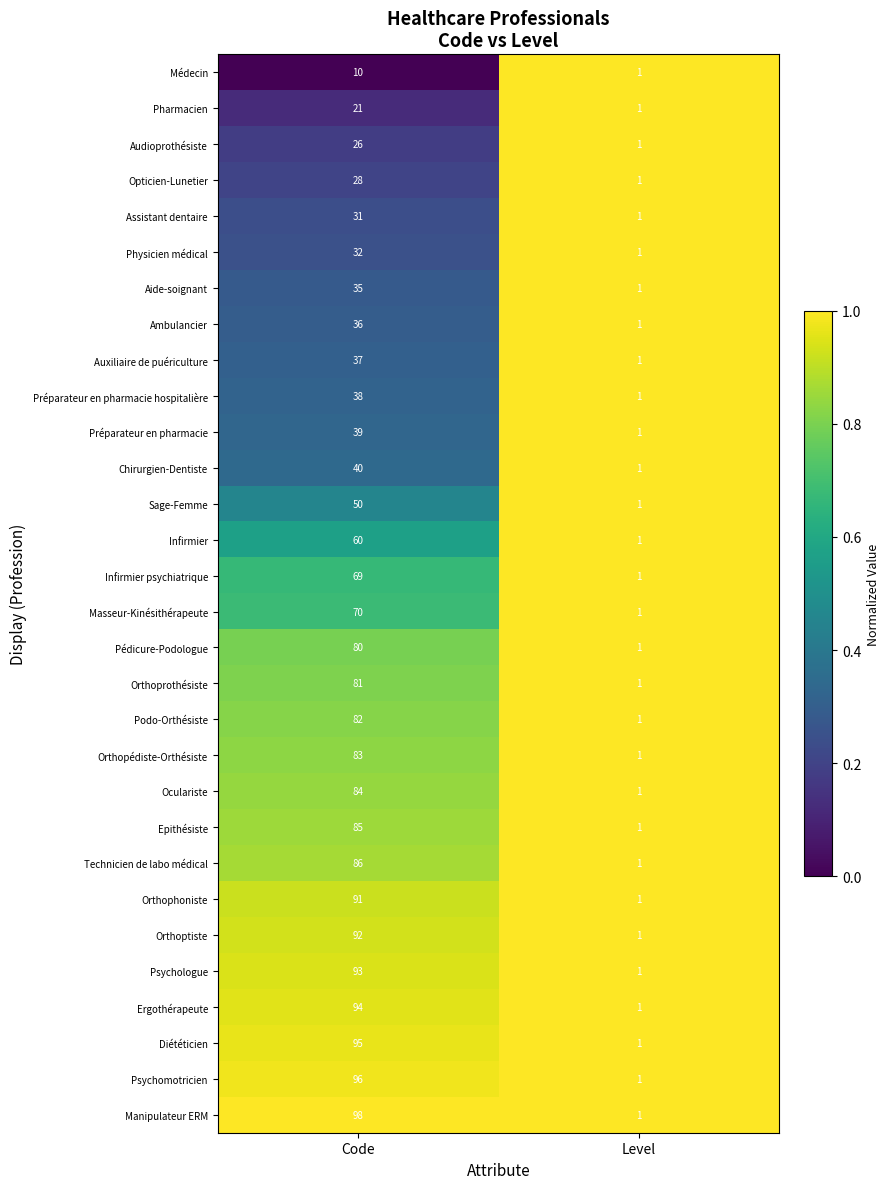

The value of Technicien de labo médical at Code is 86. True or false?

True